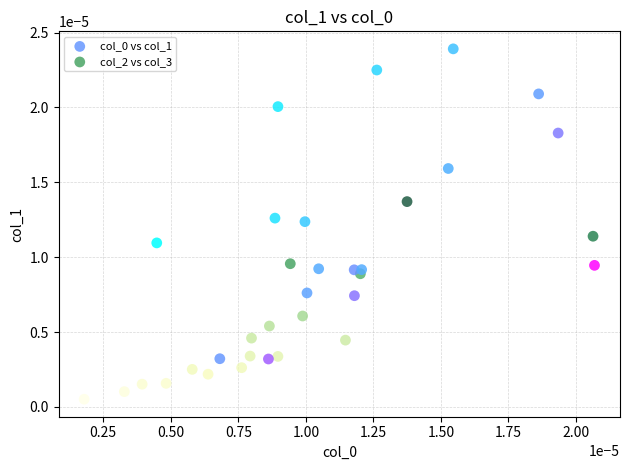

Which series contains the lowest Y value?

col_2 vs col_3